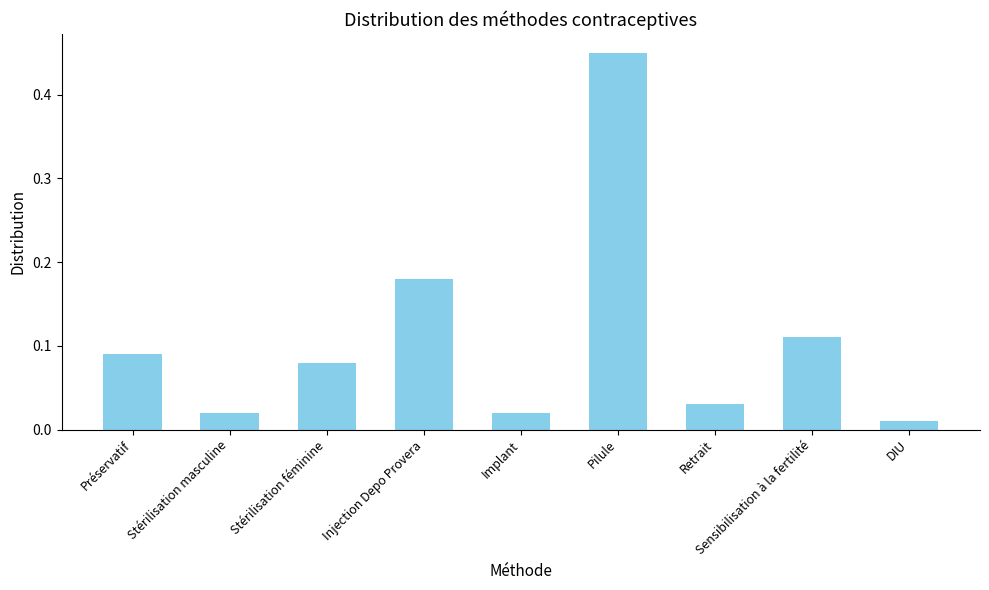

At which label is the value closest to 0?

DIU